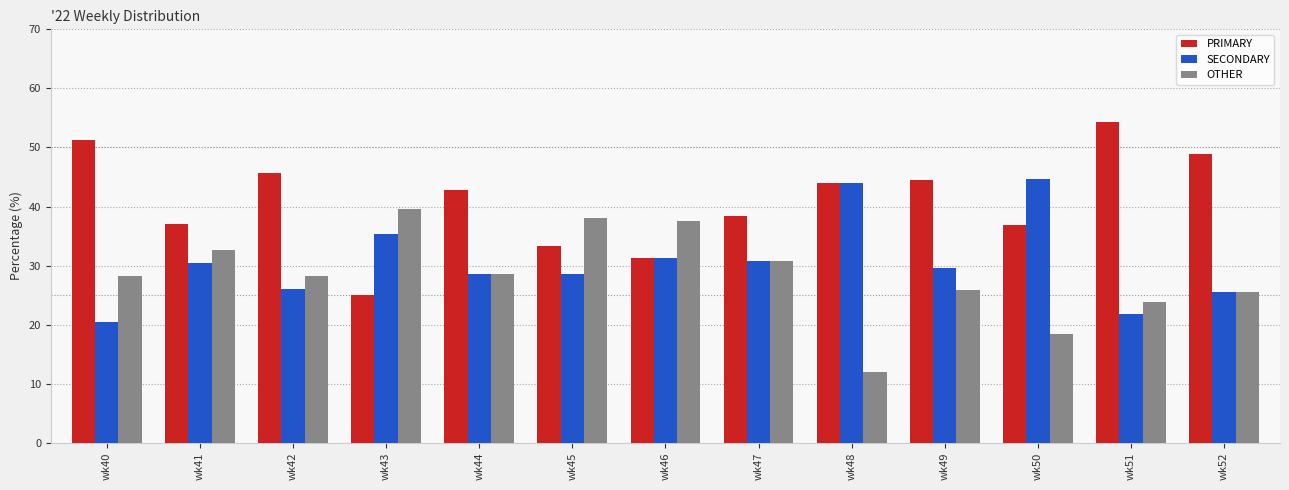

The OTHER series shows 41.4 at wk52. True or false?

False